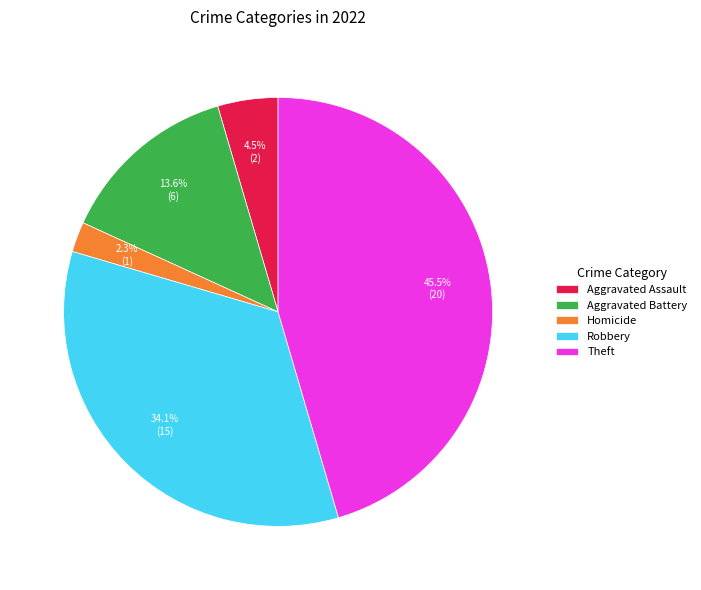

What is the largest slice in the pie chart?

Theft